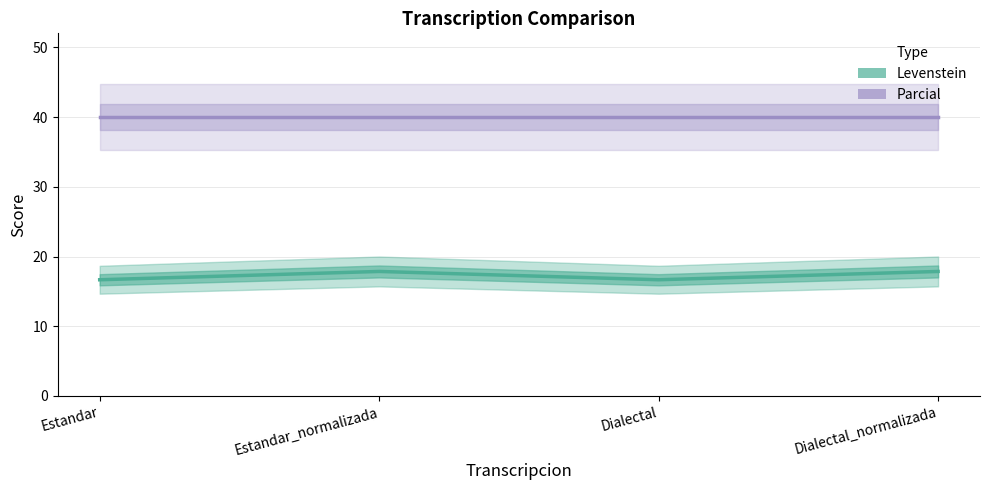

At which category does the data reach its first local valley?

Dialectal